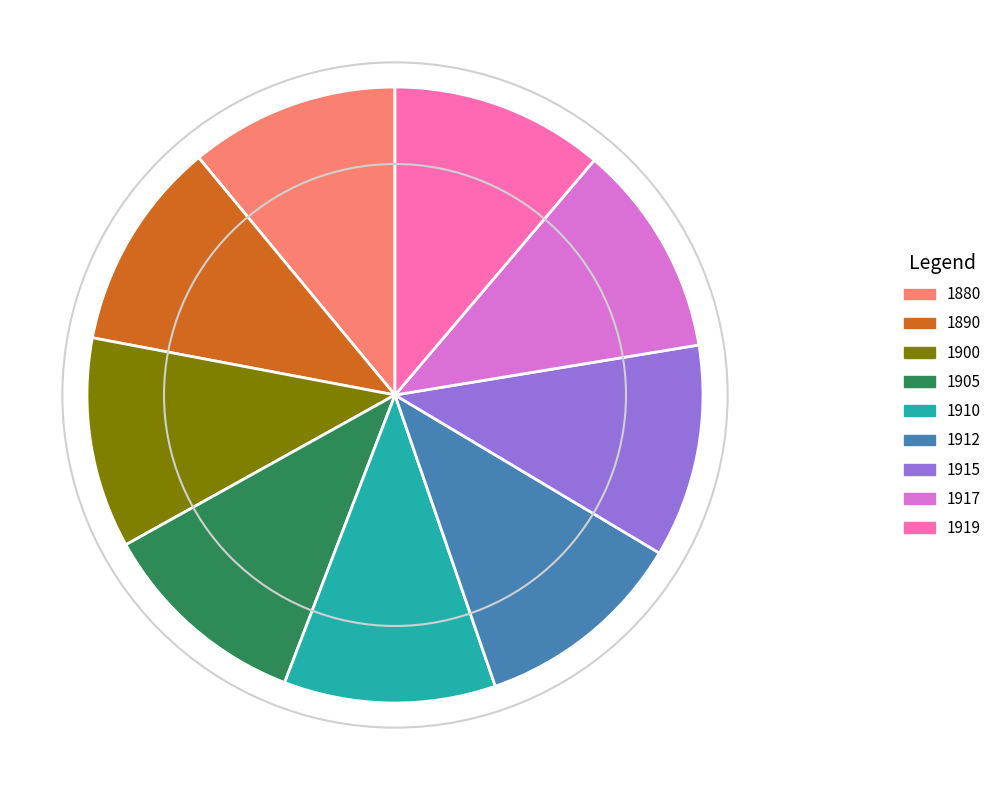

Does 1912 represent more than half of the total?

No